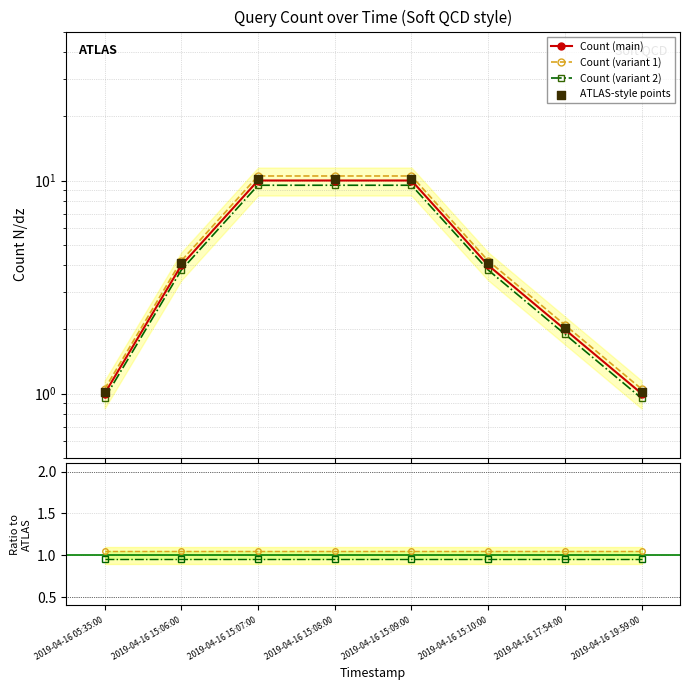

What is the total value across all series at 2019-04-16 15:08:00?

42.2